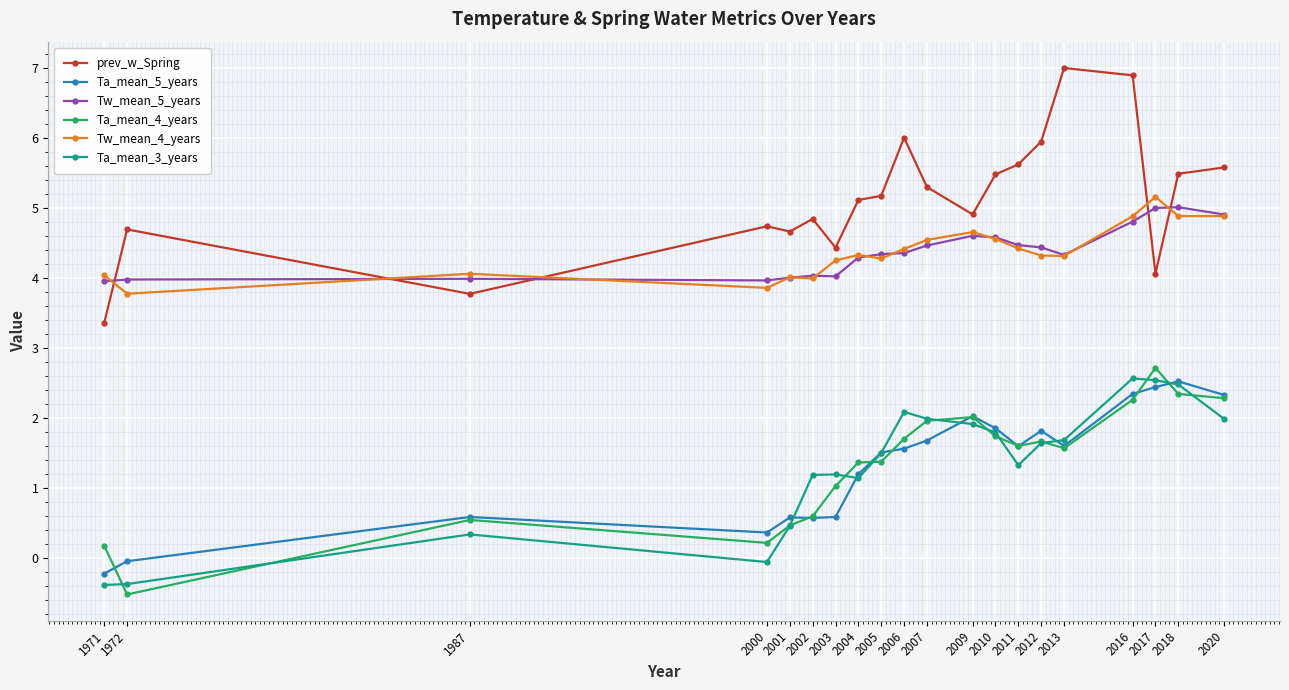

Which category has the highest value in the Ta_mean_5_years series?

2018